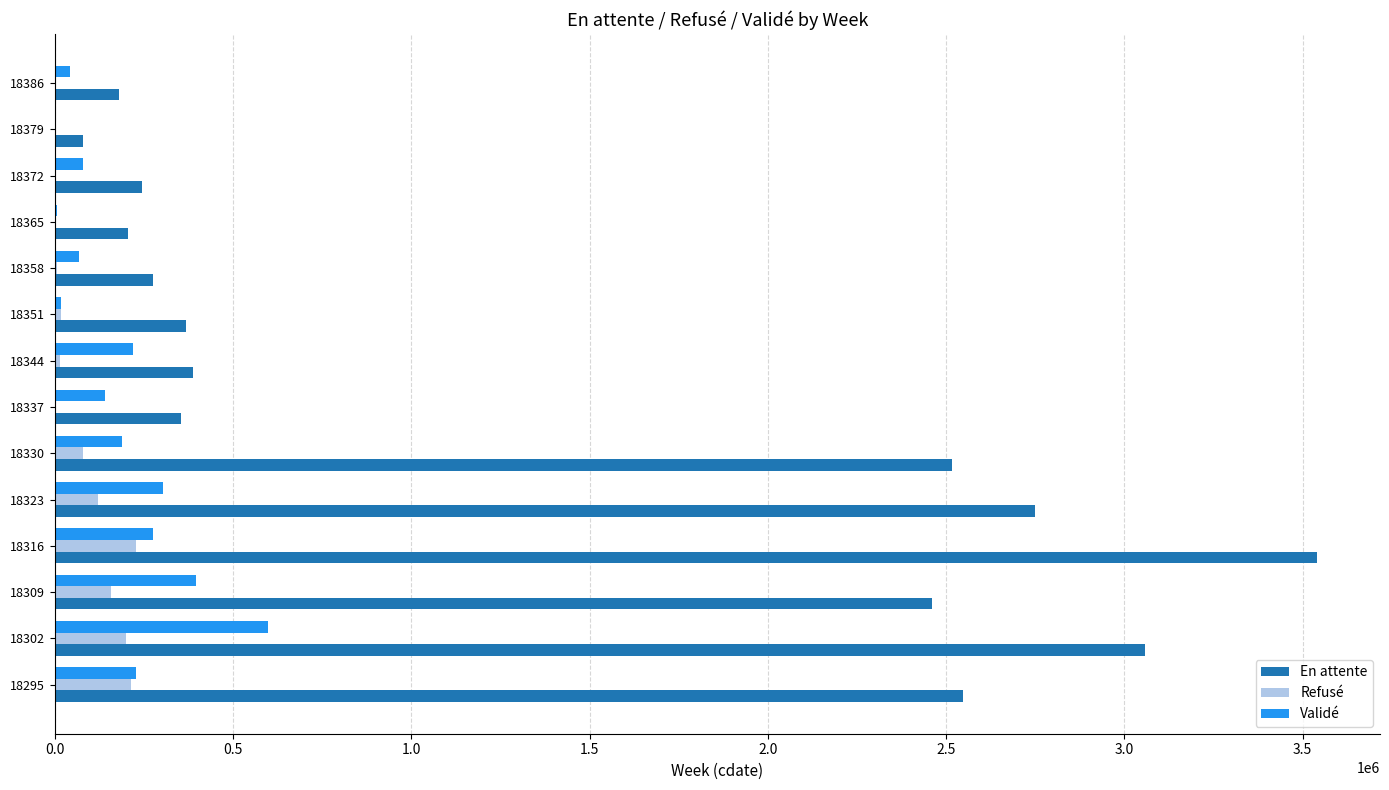

The value of Refusé at 18372 is 0.0. True or false?

True